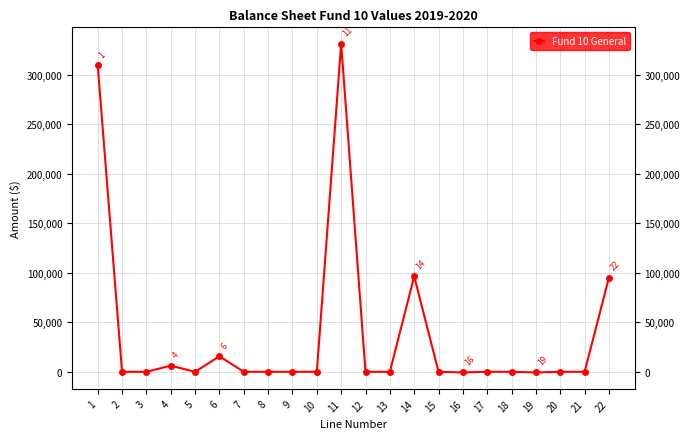

The value at 15 is -179693.8. True or false?

False